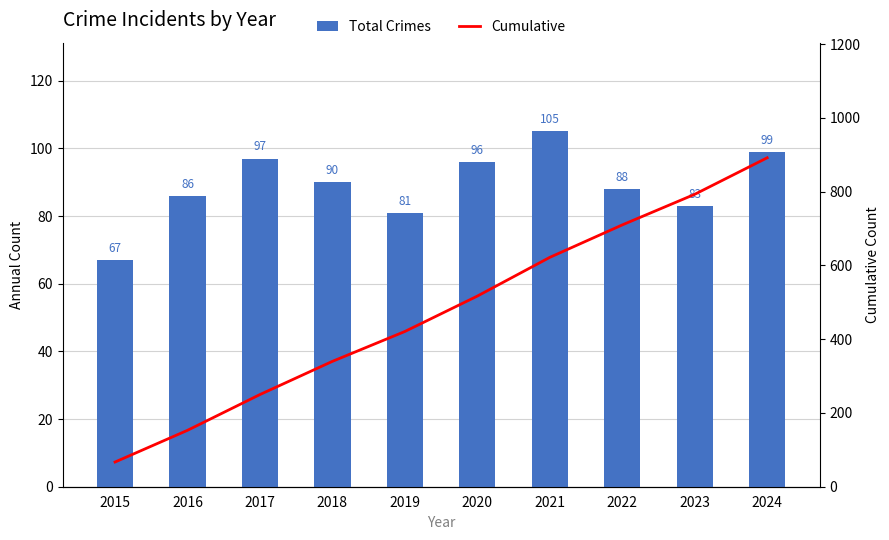

Reading right to left, extract all data points from this chart.

Total Crimes: 2024=99	2023=83	2022=88	2021=105	2020=96	2019=81	2018=90	2017=97	2016=86	2015=67
Cumulative: 2024=892	2023=793	2022=710	2021=622	2020=517	2019=421	2018=340	2017=250	2016=153	2015=67